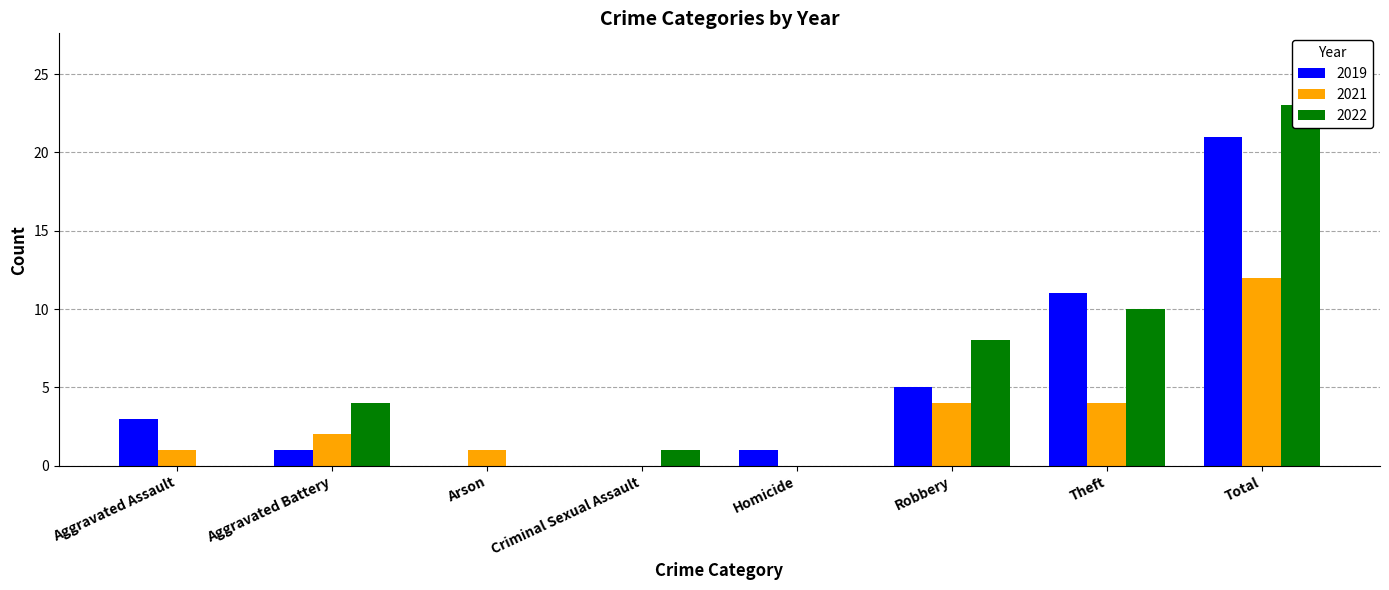

How many values in 2021 are above zero?

6